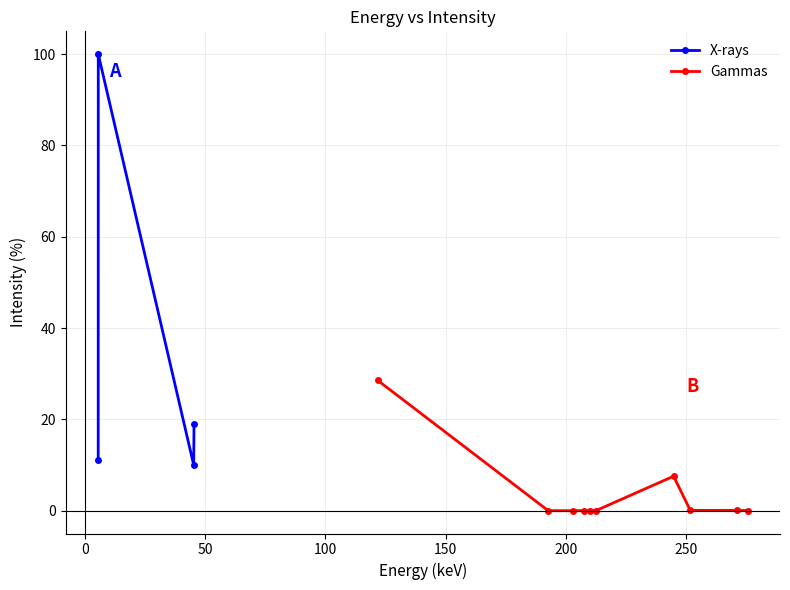

What is the maximum value for X-rays?

100